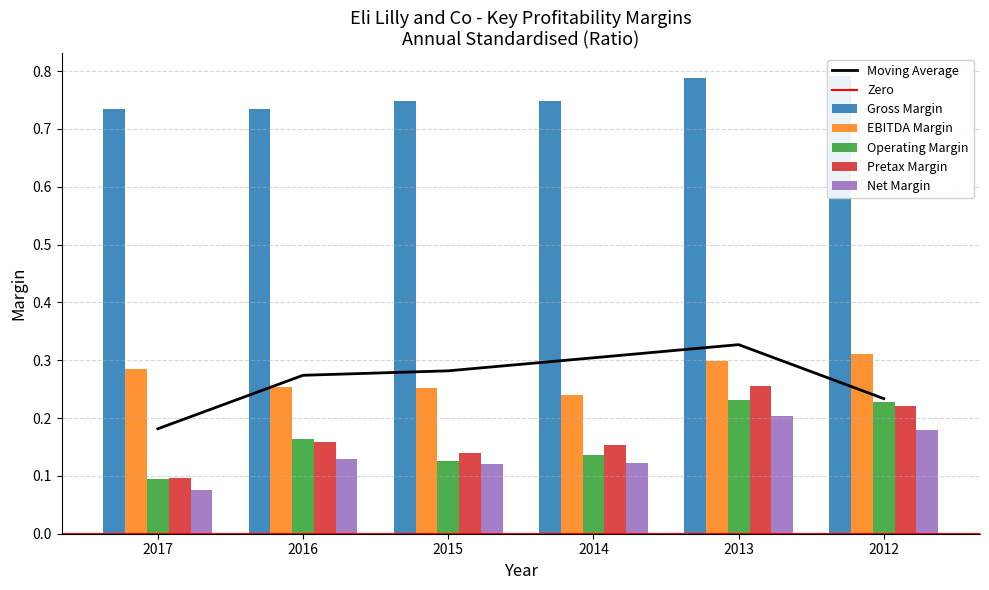

At which label is Net Margin closest to 0?

2017